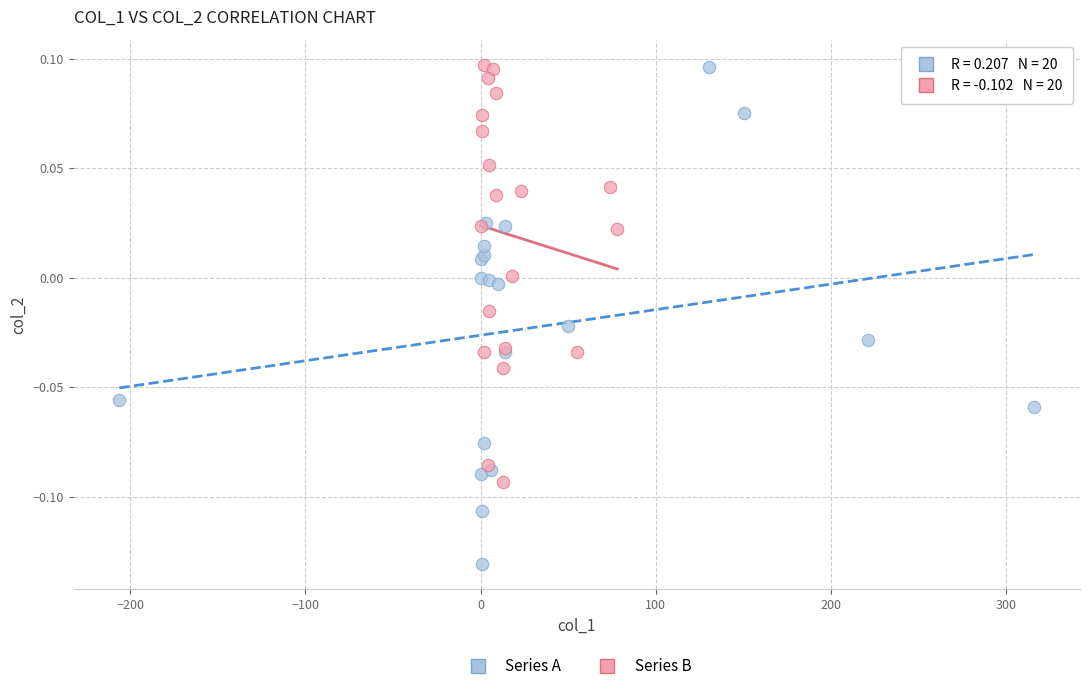

Which series contains the lowest Y value?

Series A